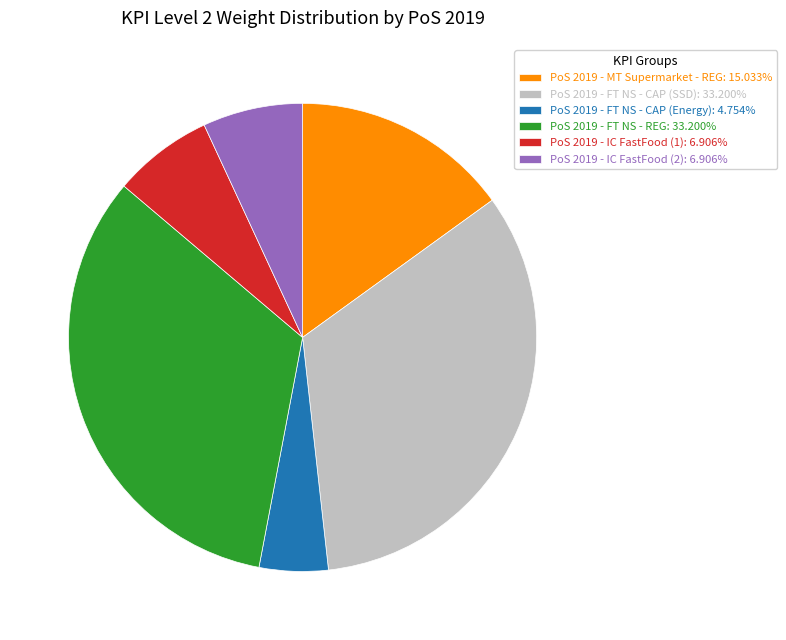

True or false: PoS 2019 - FT NS - CAP (SSD) accounts for 28% of the total.

False